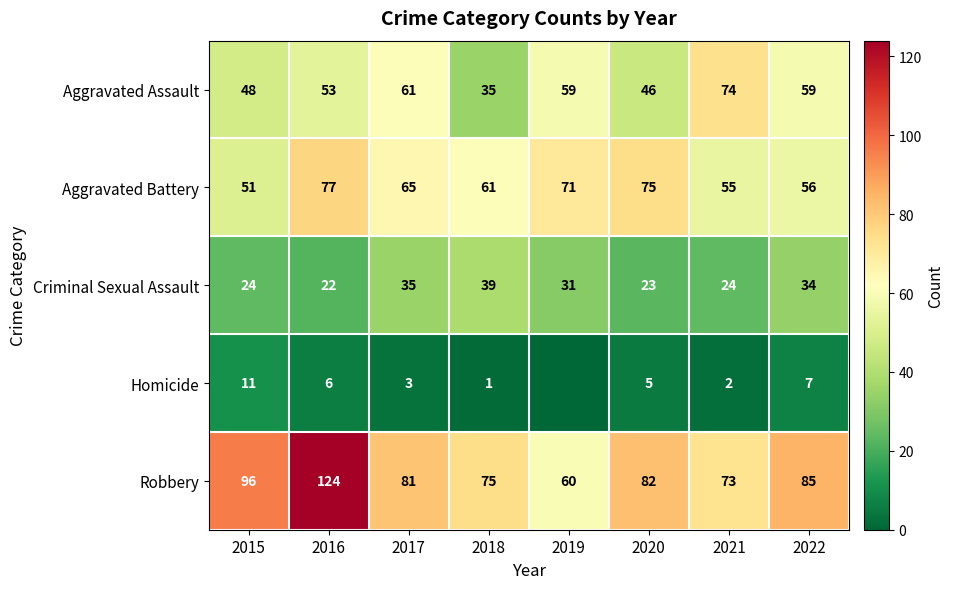

Which category has the highest value across all series?

2016